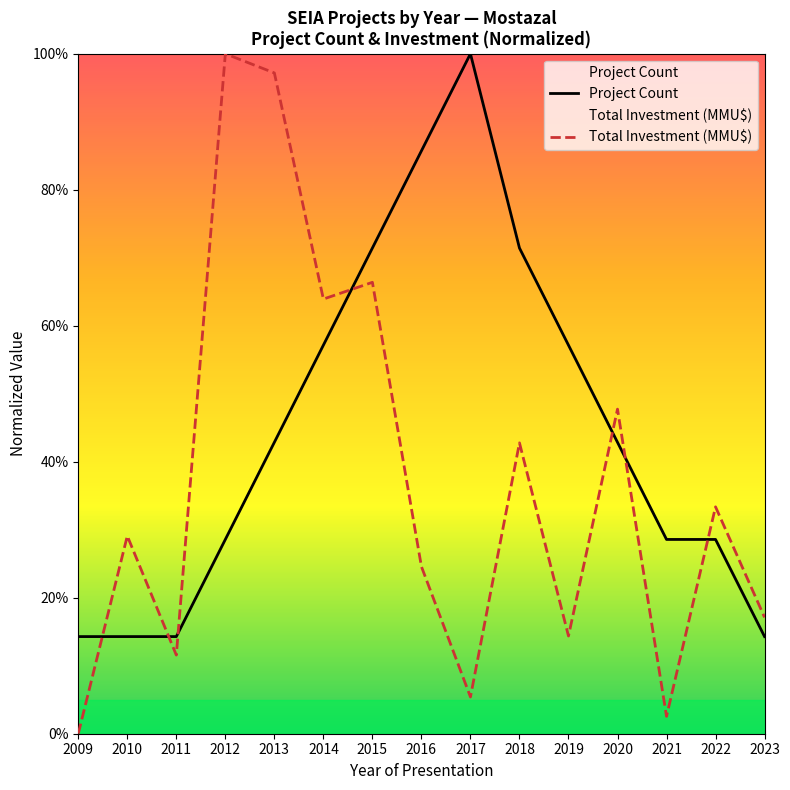

Which series ends up on top after the final intersection of Total Investment (MMU$) and Project Count?

Total Investment (MMU$)